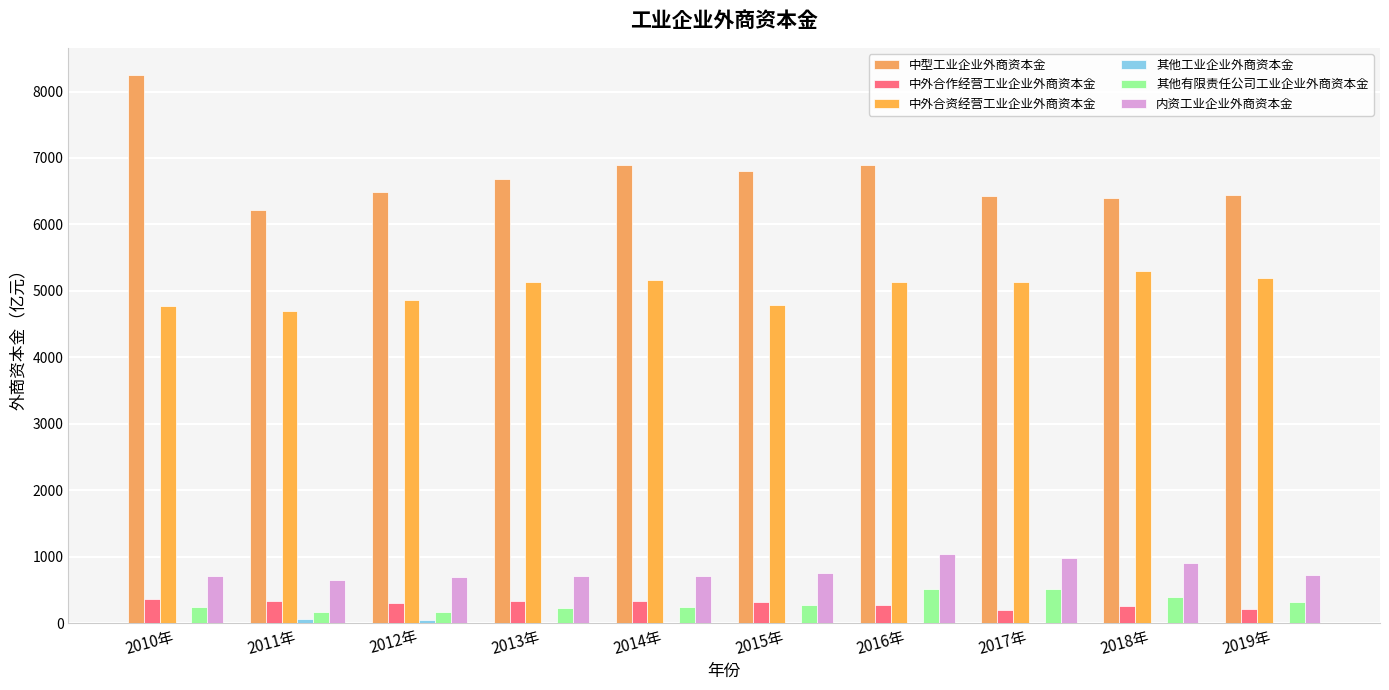

Reading right to left, what are all the values shown in this chart?

中型工业企业外商资本金: 6443.8	6402.4	6421.9	6901.9	6808.1	6889.4	6682.8	6484.5	6215.4	8244.6
中外合作经营工业企业外商资本金: 213.9	255.5	204.1	273.9	319.1	330.6	331.0	306.2	341.5	364.6
中外合资经营工业企业外商资本金: 5201.6	5293.4	5128.6	5133.1	4786.9	5163.1	5140.4	4865.0	4699.4	4769.1
其他工业企业外商资本金: 0.0	0.0	2.5	2.5	2.9	0.3	7.2	55.0	60.2	5.7
其他有限责任公司工业企业外商资本金: 324.3	403.6	521.9	523.8	281.2	243.6	233.9	176.2	177.8	247.5
内资工业企业外商资本金: 726.4	911.1	987.5	1037.8	758.5	710.9	720.6	694.4	649.5	717.2